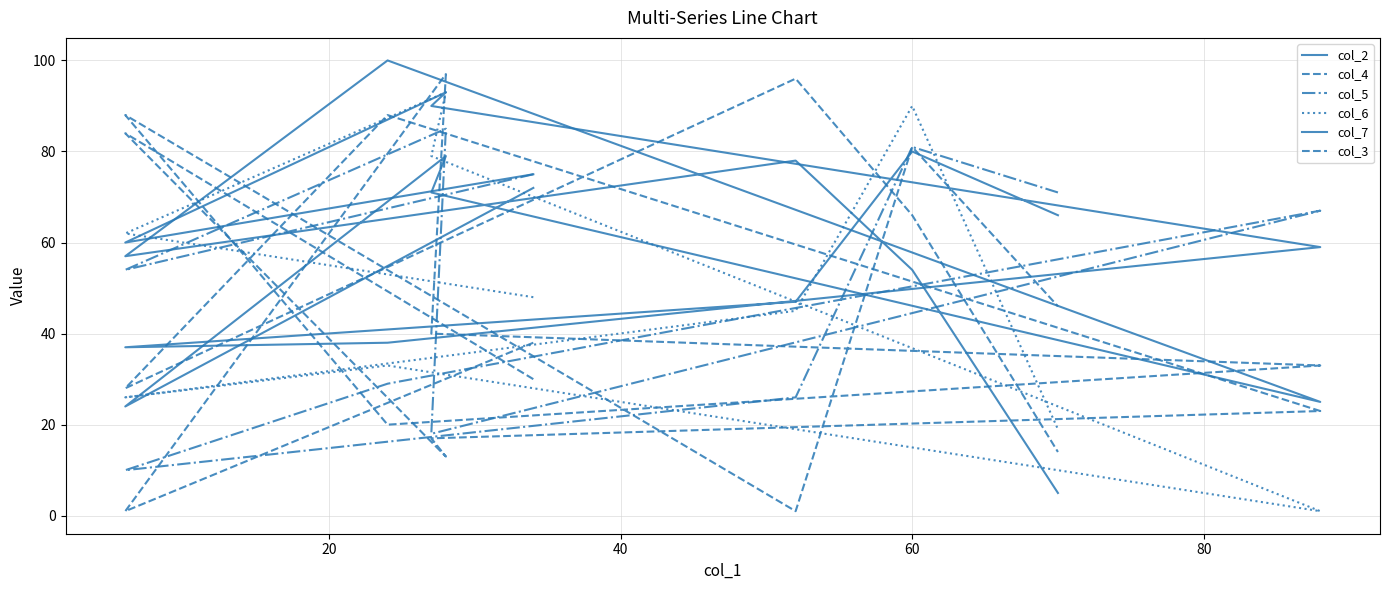

Which series has the largest total across all categories?

col_7